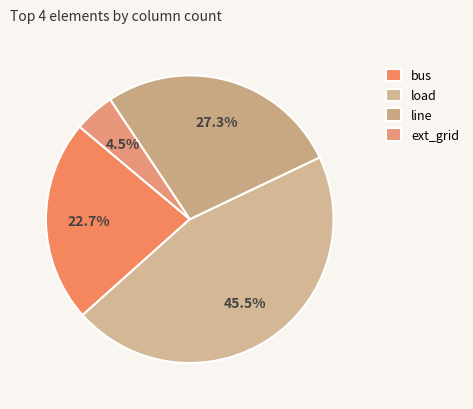

Is it true that bus is 34% of the pie?

False